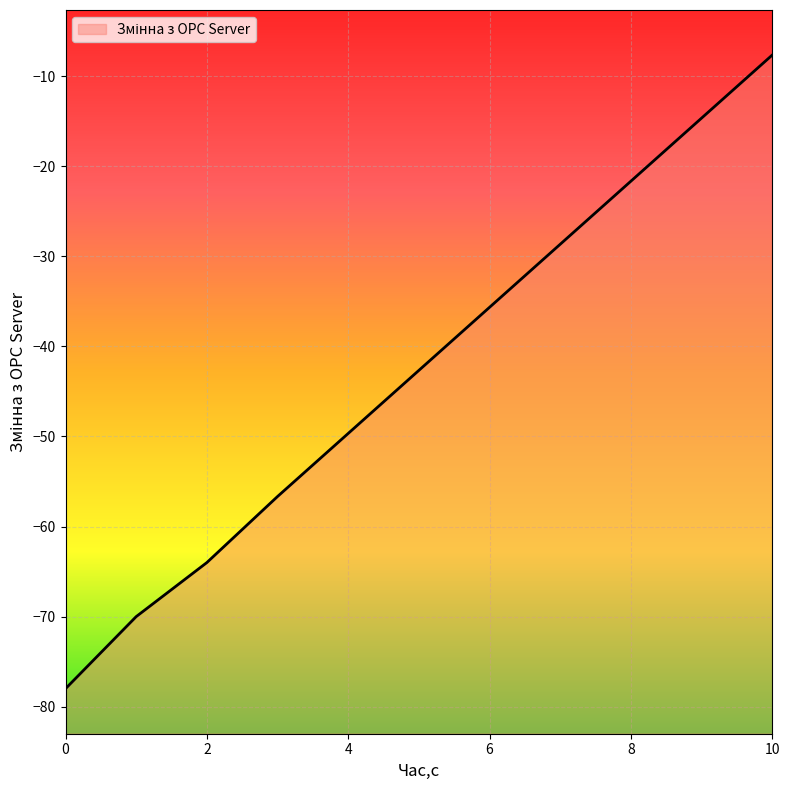

How many data points are less than -42?

6